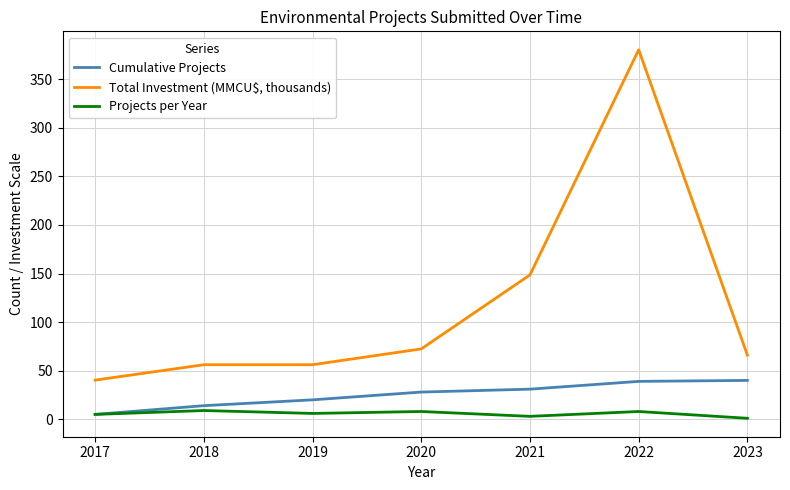

Rank the series by their average value, from highest to lowest.

Total Investment (MMCU$, thousands), Cumulative Projects, Projects per Year